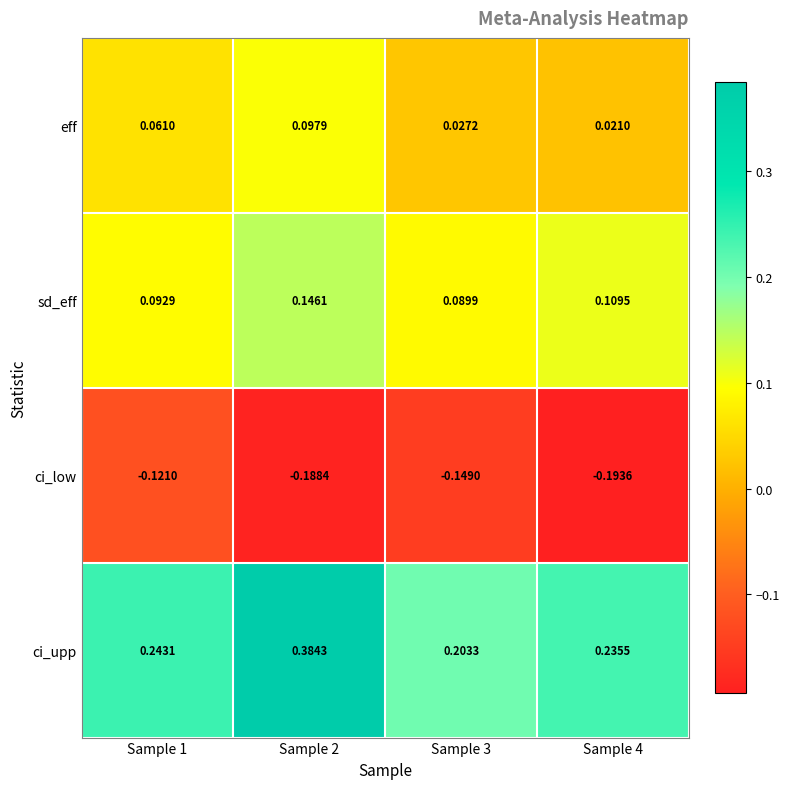

Which series has the widest spread of values?

ci_upp